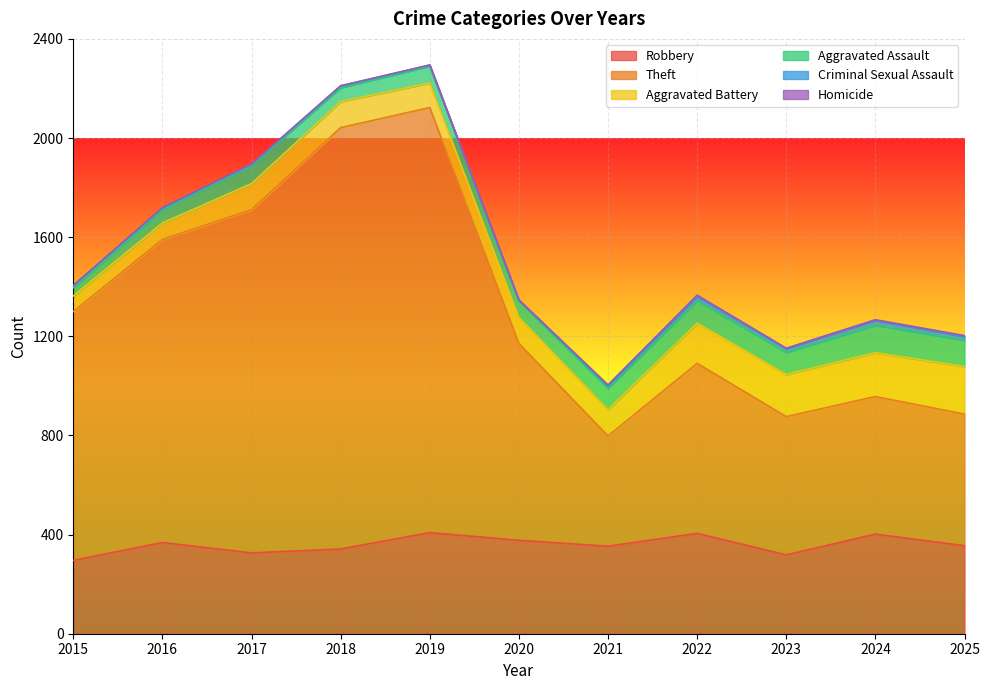

What is the highest value of the Criminal Sexual Assault series?

19